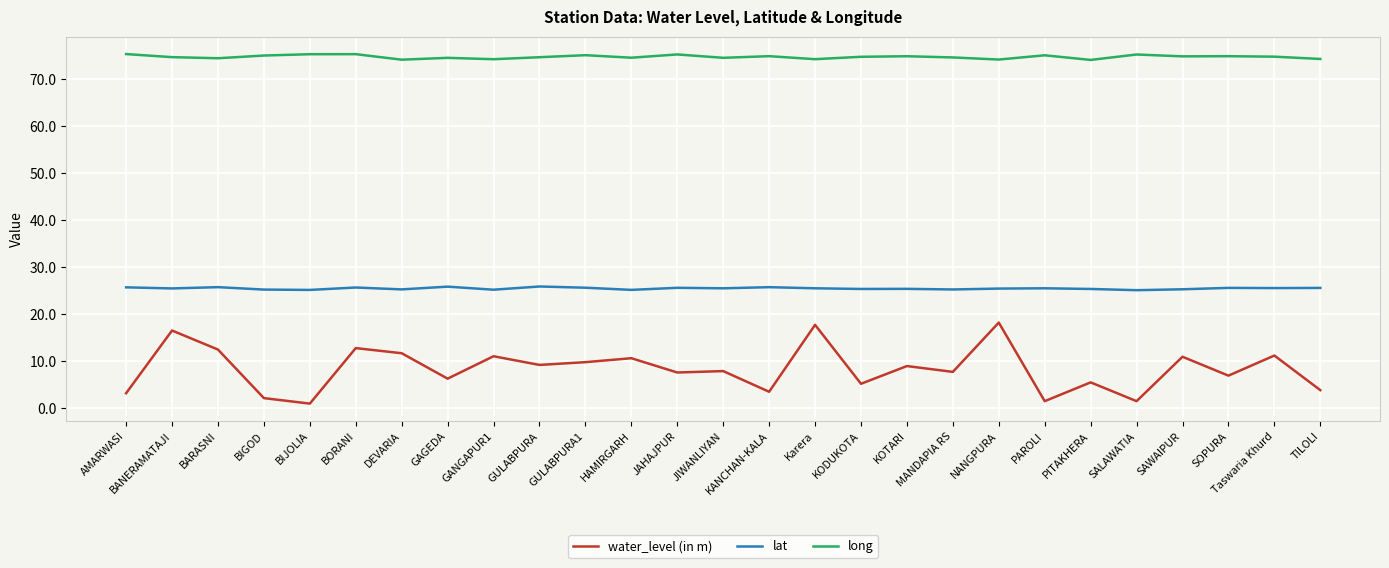

What is the minimum value for water_level (in m)?

1.0